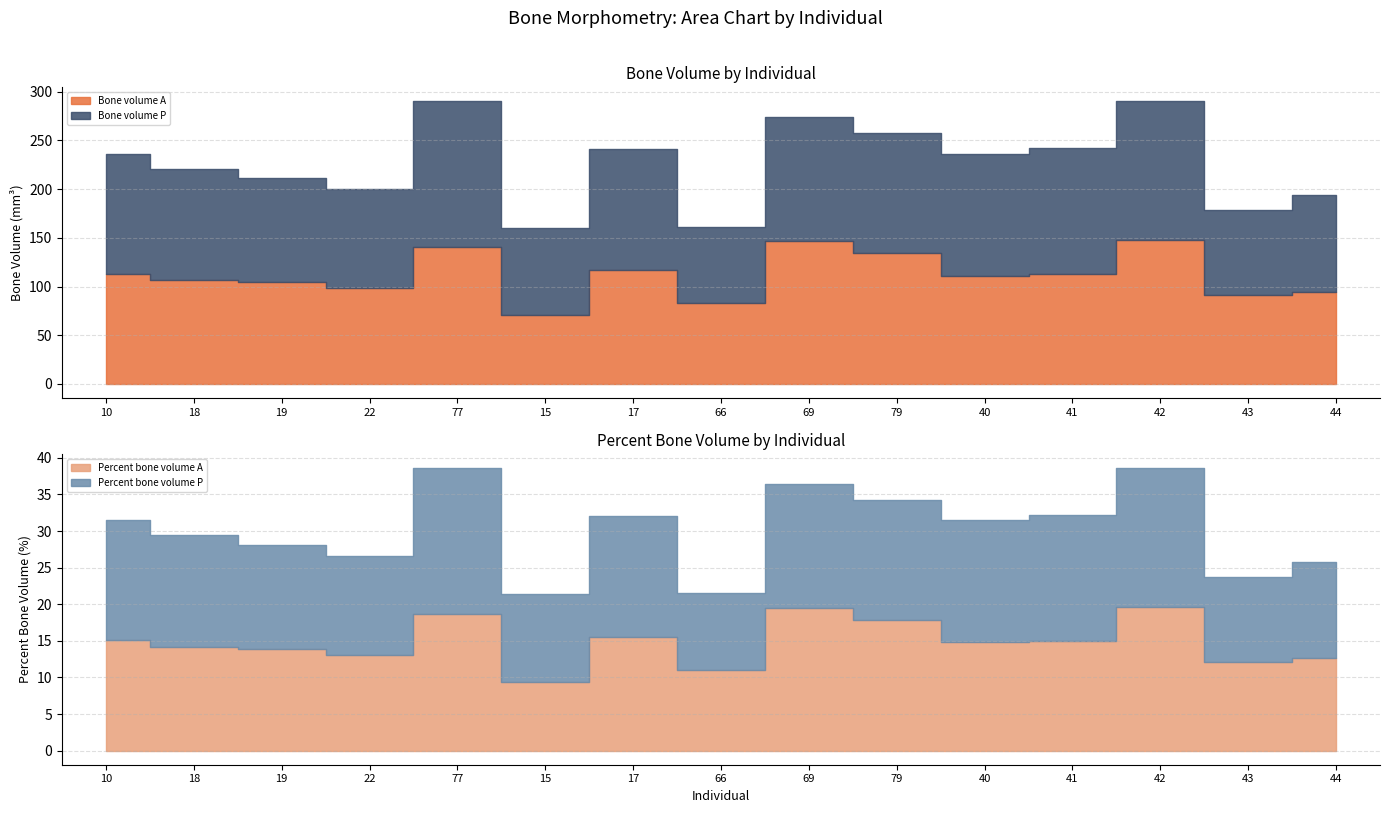

Where is Bone volume A nearest to the value 109?

40